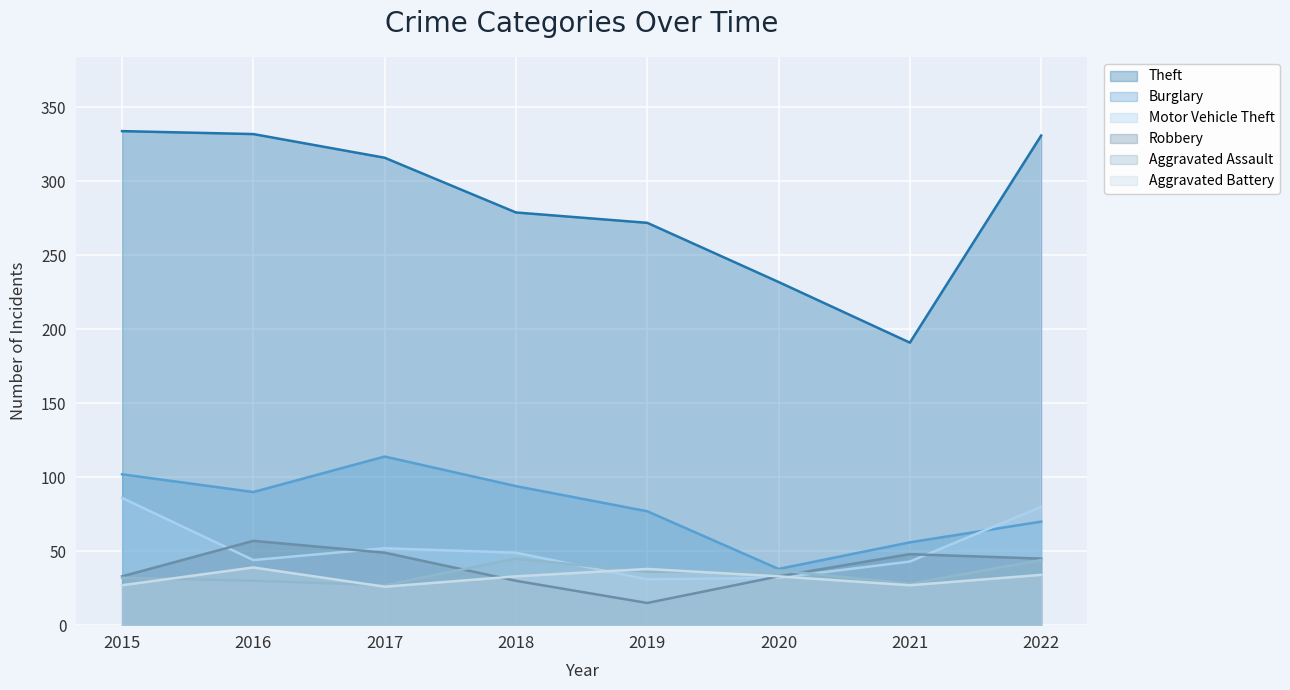

What is the value of the Aggravated Battery point at the 3rd from the left?

26